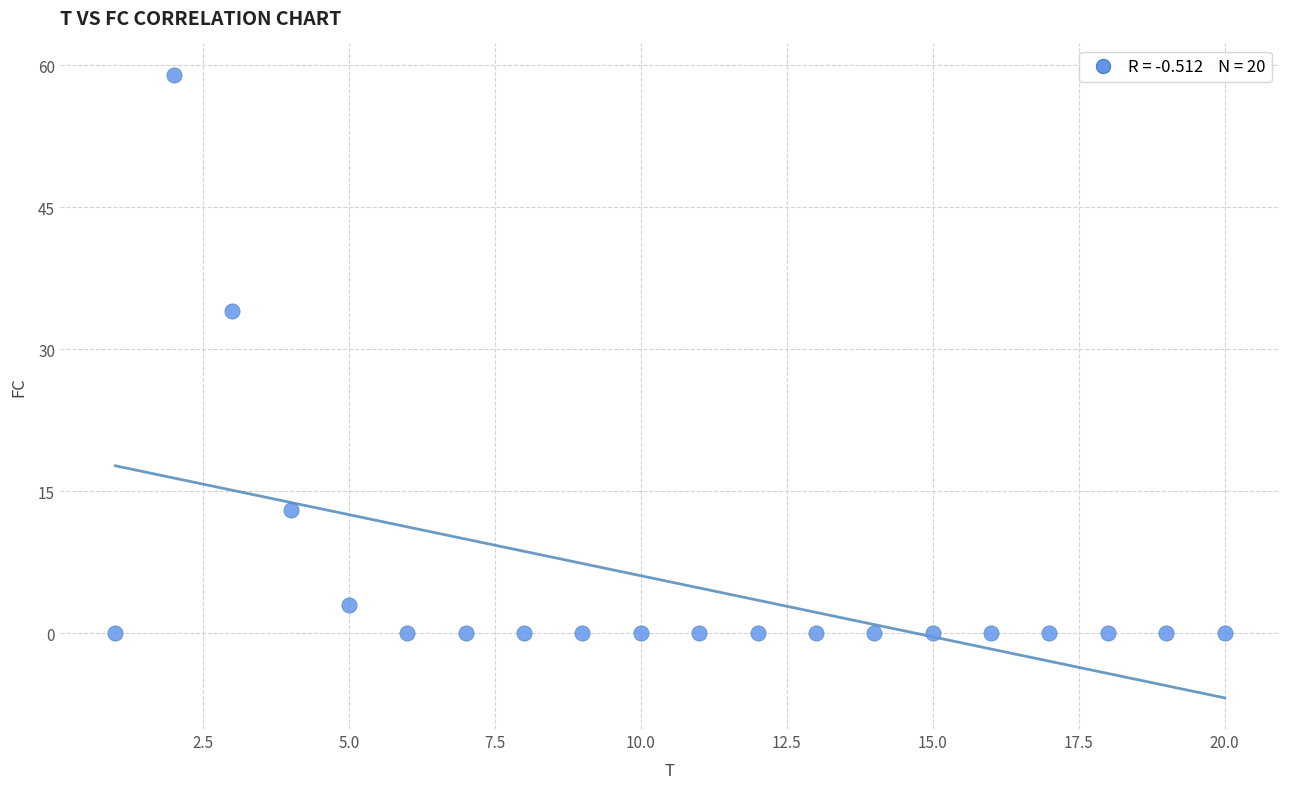

What Y value in the scatter plot is closest to 29?

34